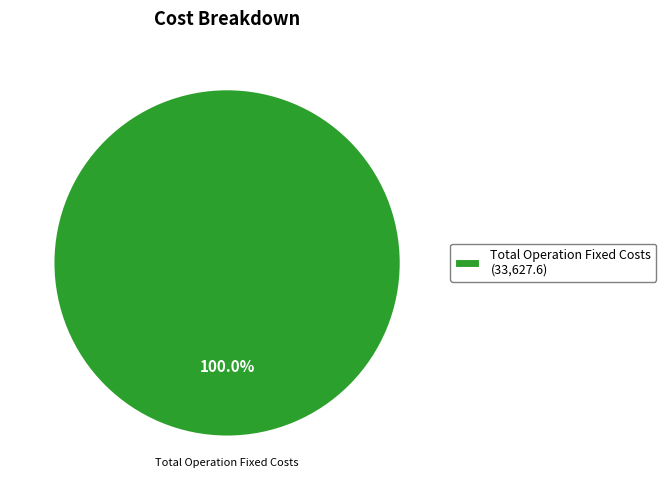

Is there any slice that represents more than half of the pie?

Yes